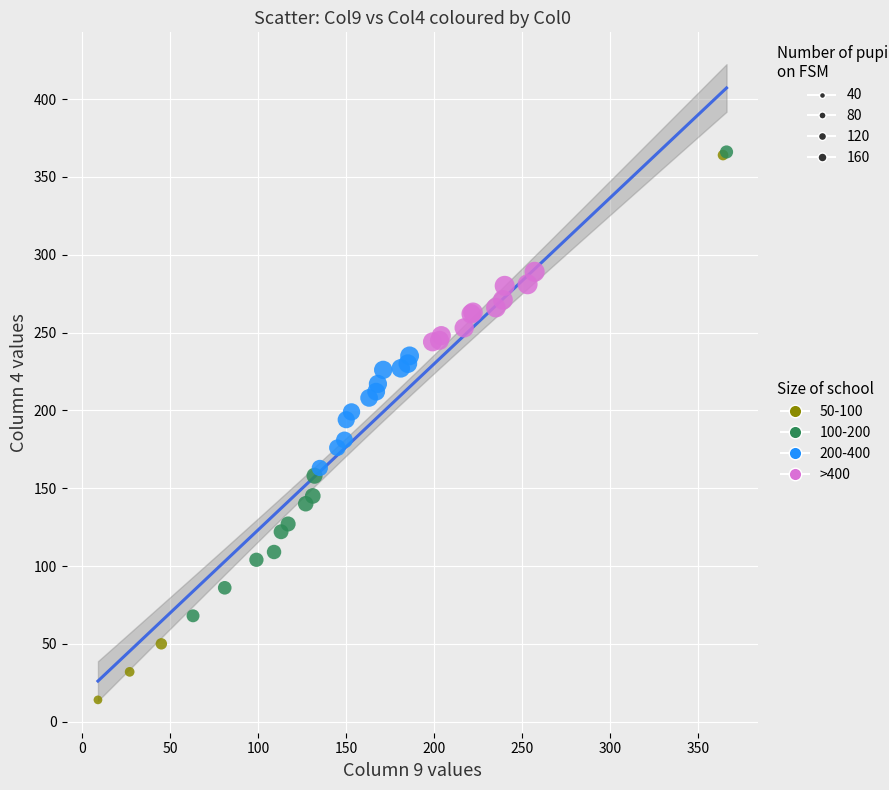

Which series contains the lowest Y value?

50-100